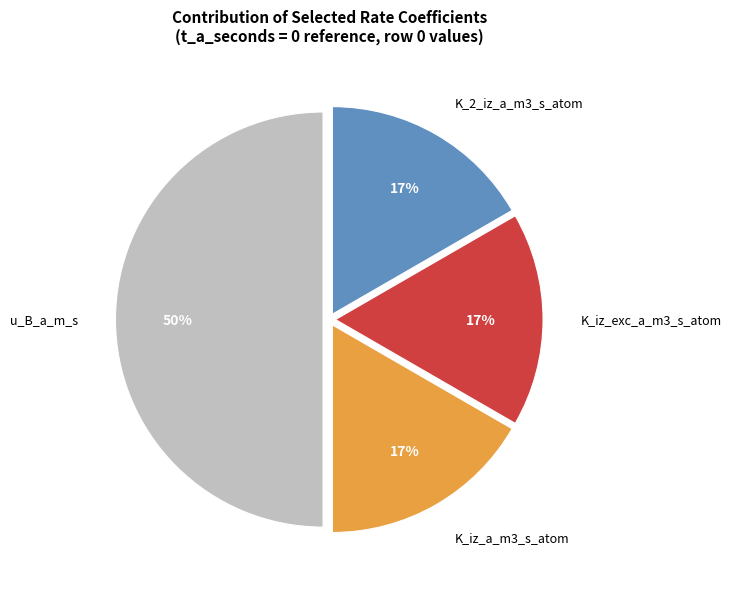

Combined, do u_B_a_m_s and K_2_iz_a_m3_s_atom account for over 50%?

Yes